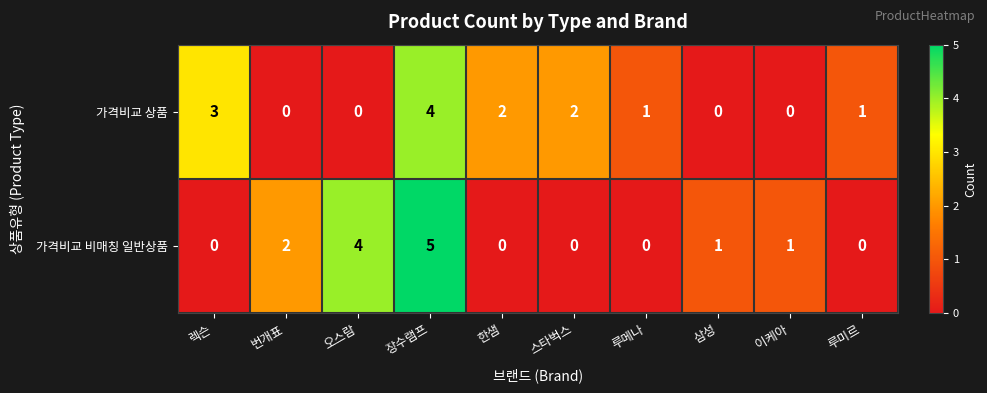

At how many categories does at least one series exceed 0?

10